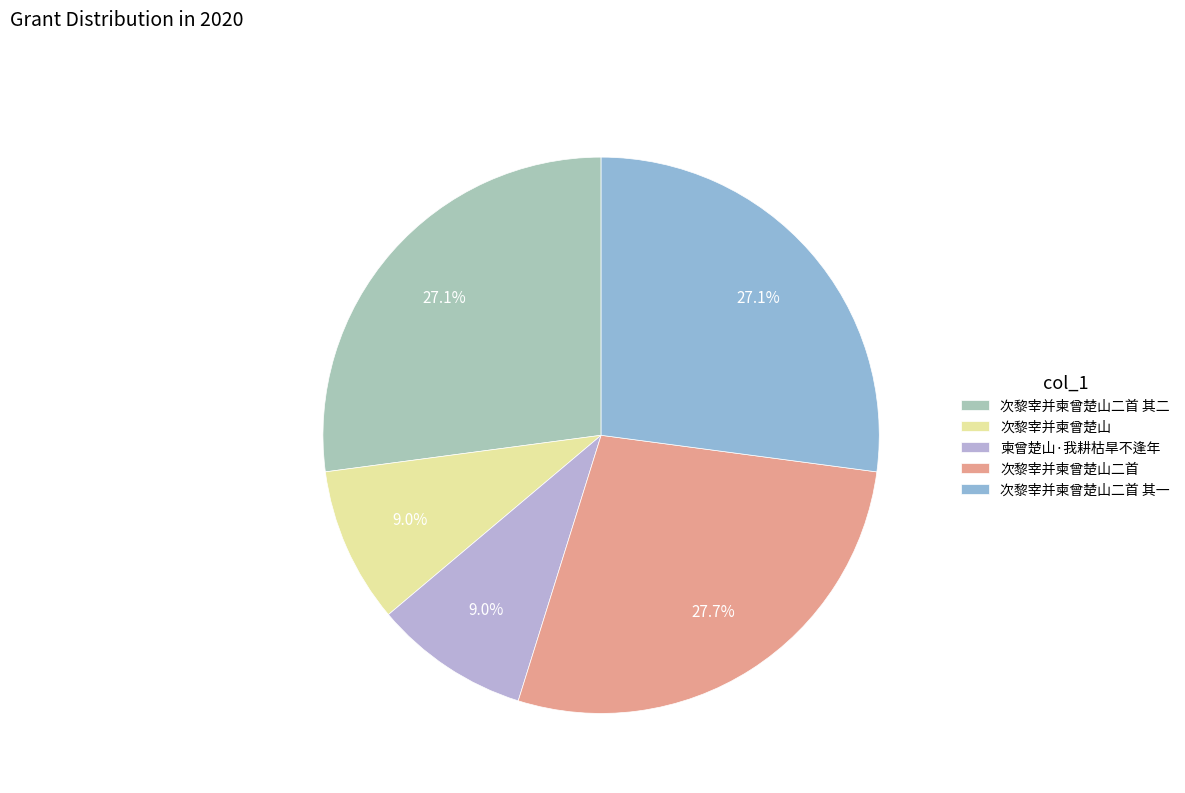

Does 次黎宰并柬曾楚山二首 account for over 50% of the chart?

No